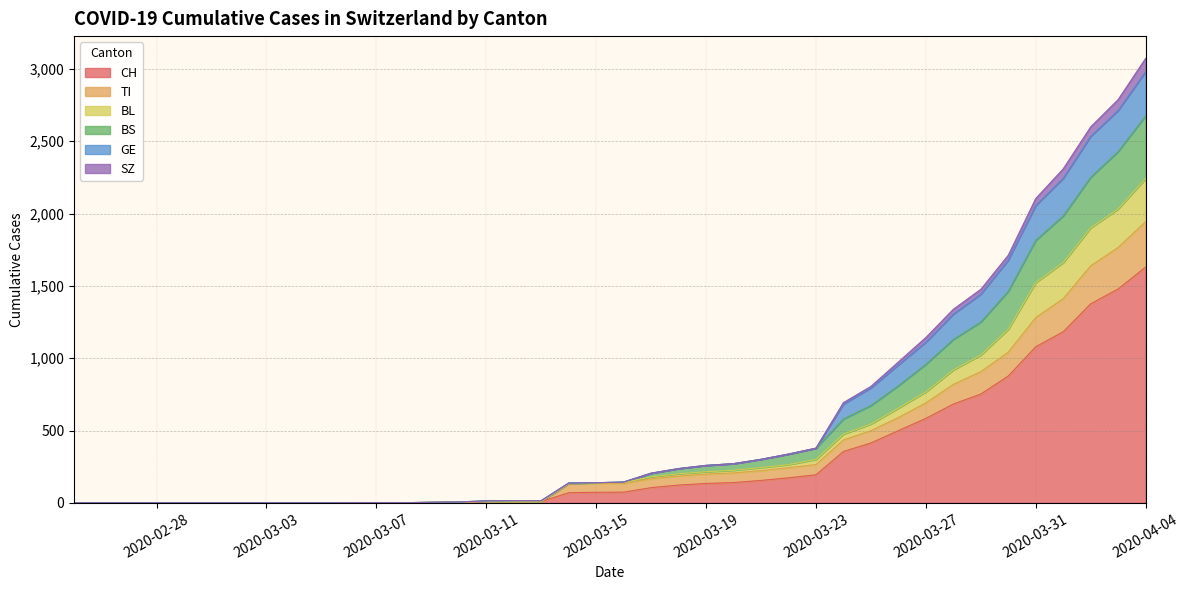

What are all the series names shown in the legend?

CH, TI, BL, BS, GE, SZ